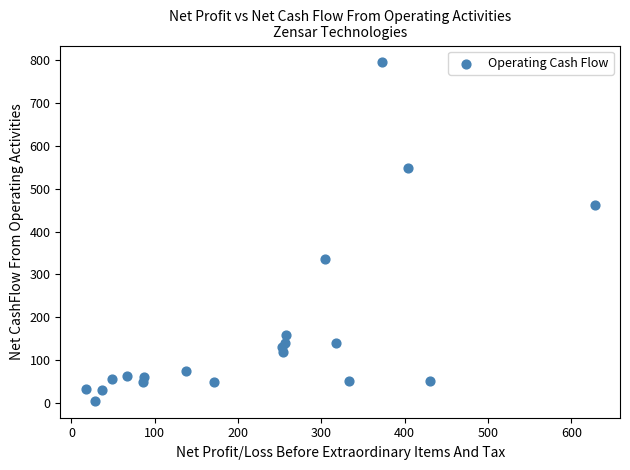

What is the range of Y values (max minus min)?

788.7